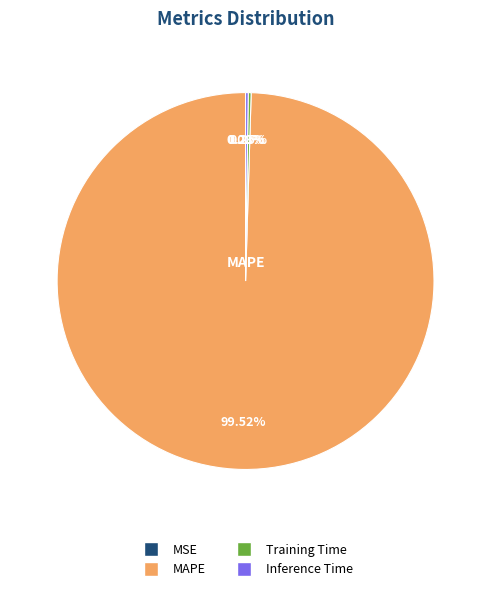

Does any single category account for the majority?

Yes